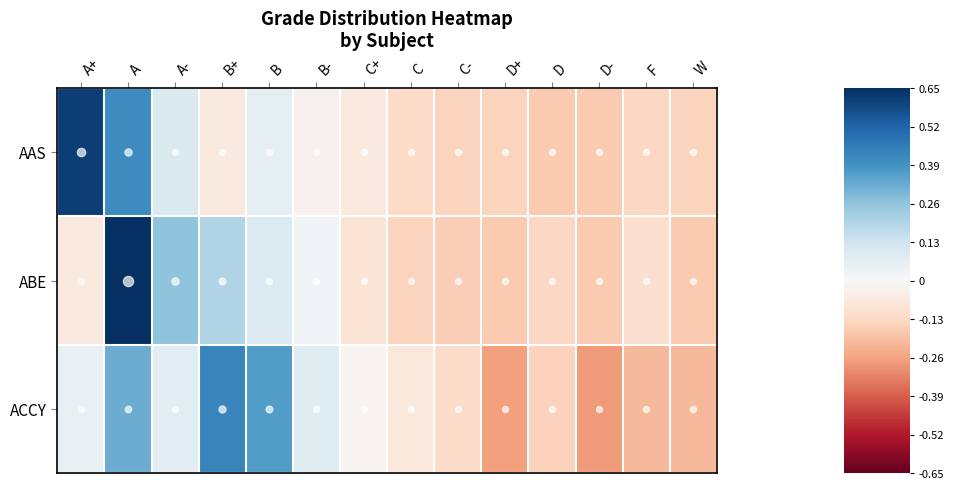

What is the minimum value shown in the chart?

-0.3